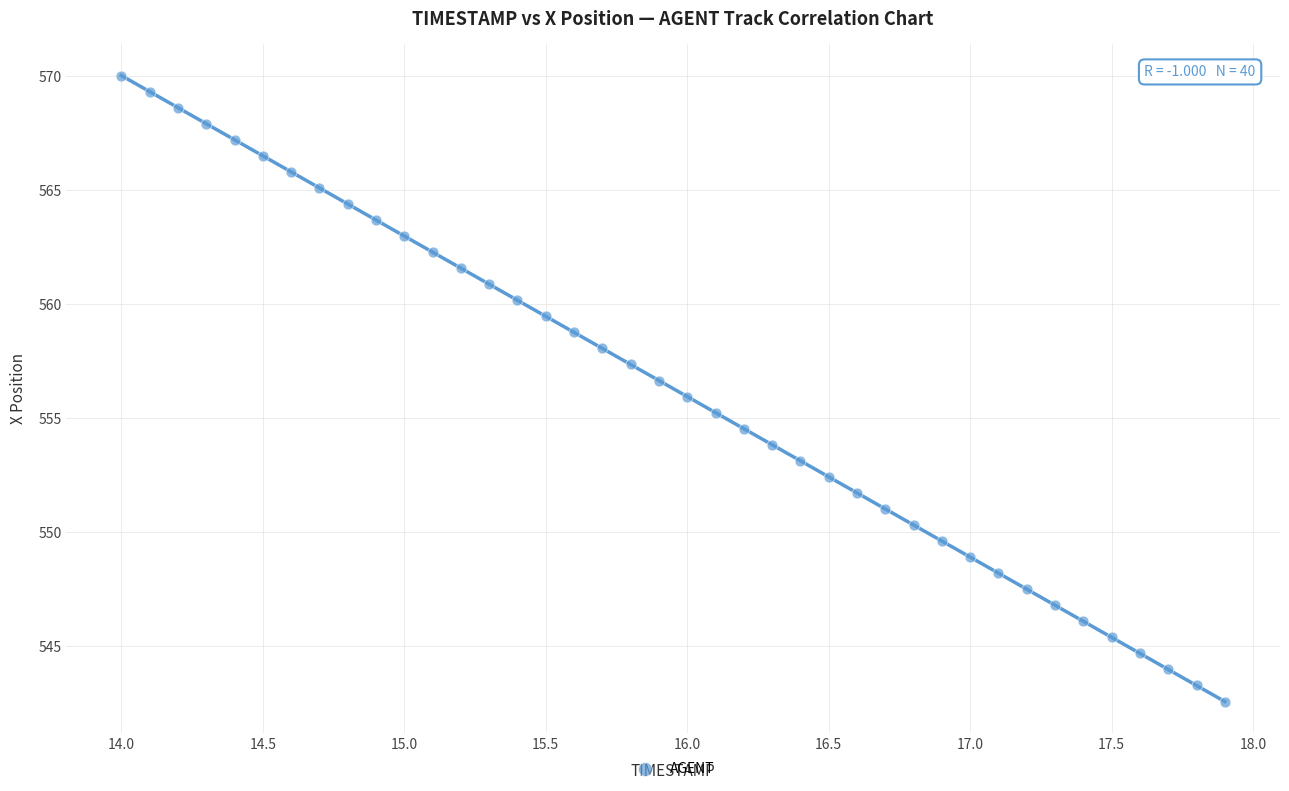

What is the range of X values (max minus min)?

3.9